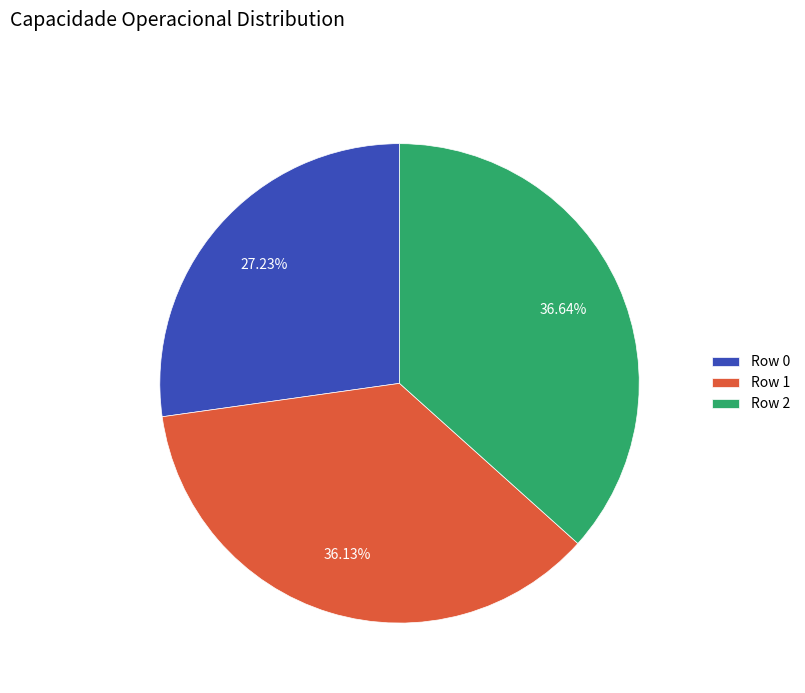

Which category has the biggest portion of the pie?

Row 2